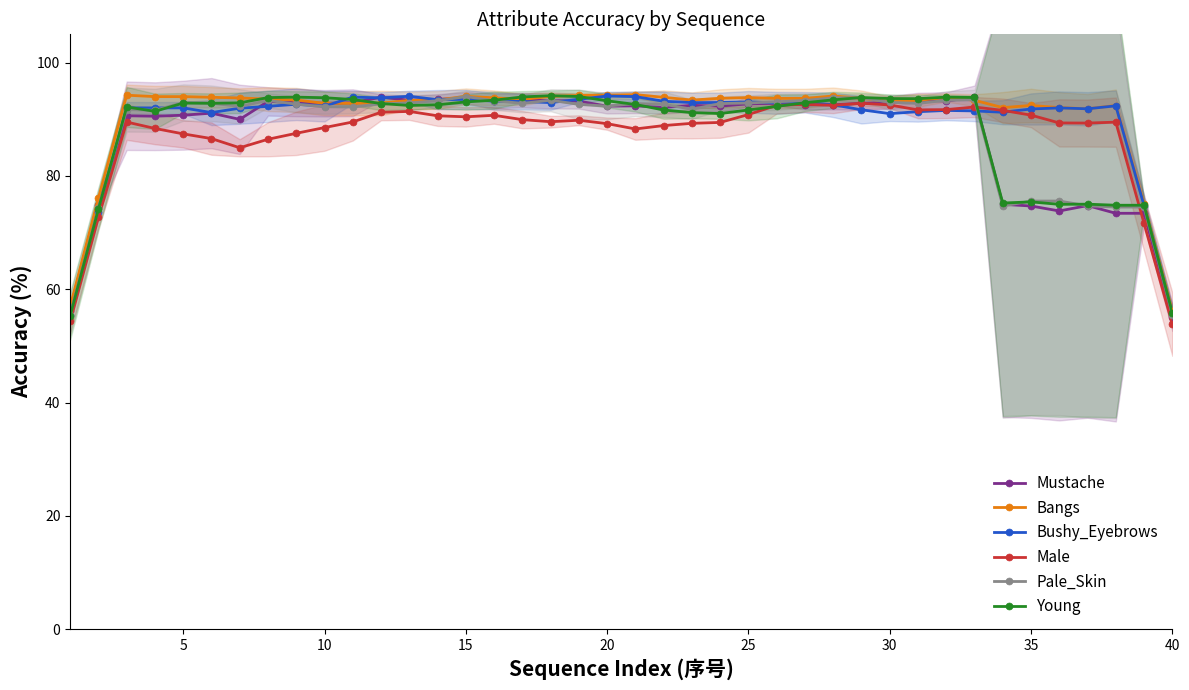

What is the smallest value displayed?

53.8